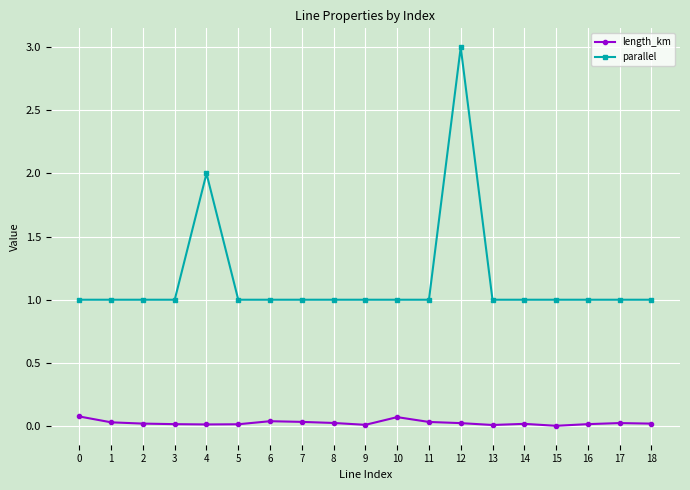

What are all the series names shown in the legend?

length_km, parallel